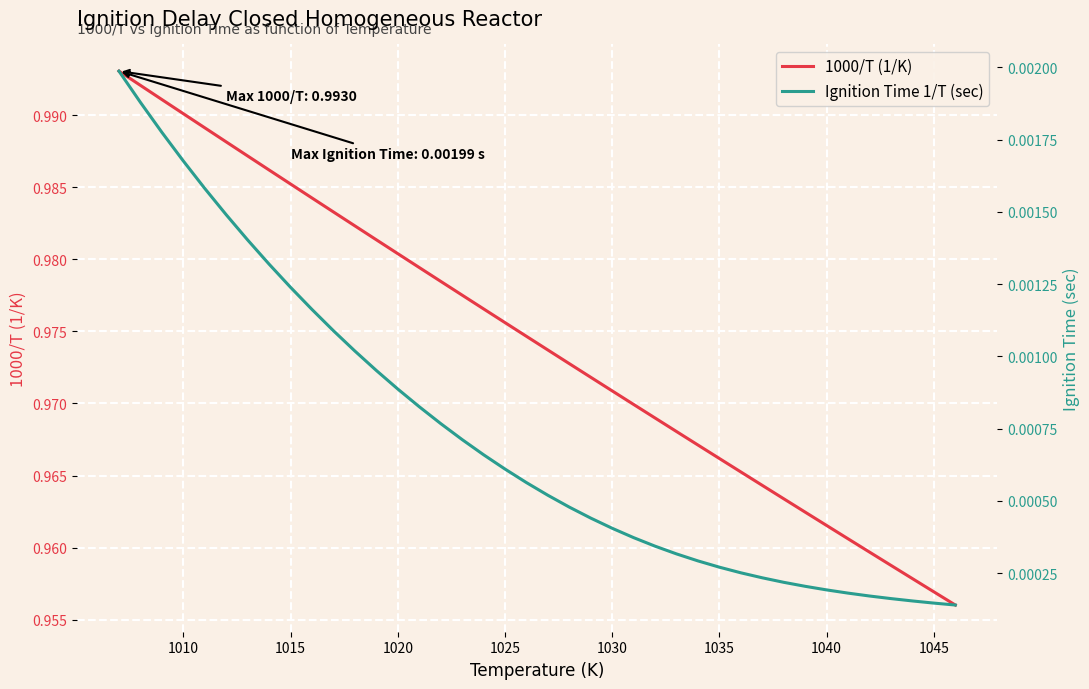

At how many categories does at least one series exceed 0?

40